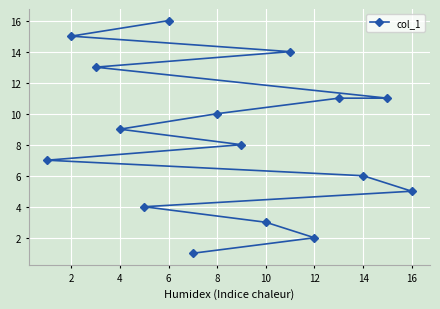

What is the difference between the second highest and minimum values?

14